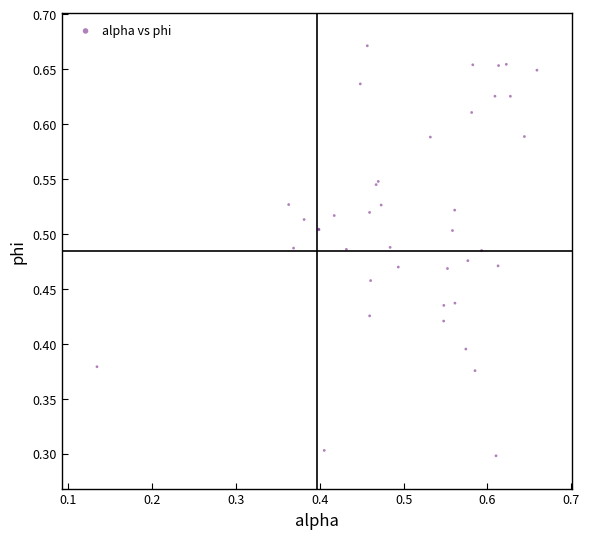

What Y value in the scatter plot is closest to 0?

0.3